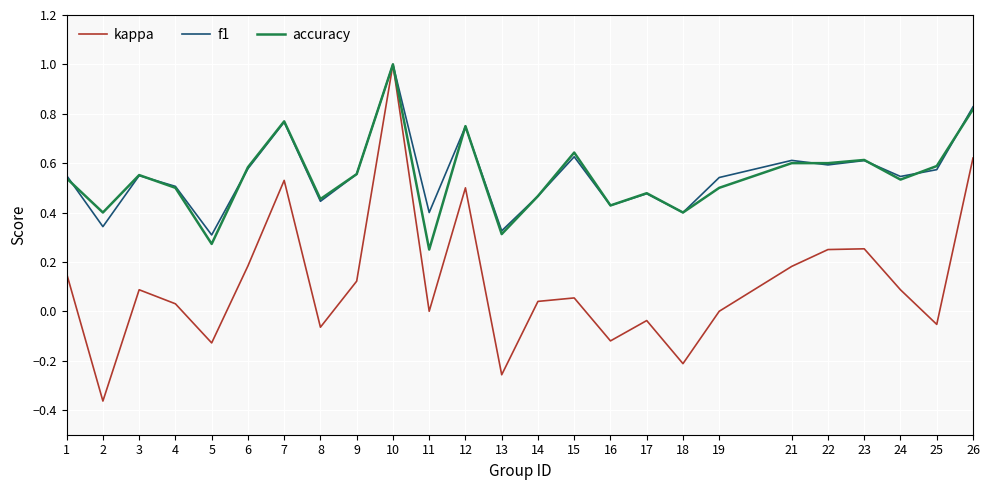

What is the difference between the second highest and minimum values in the kappa series?

1.0